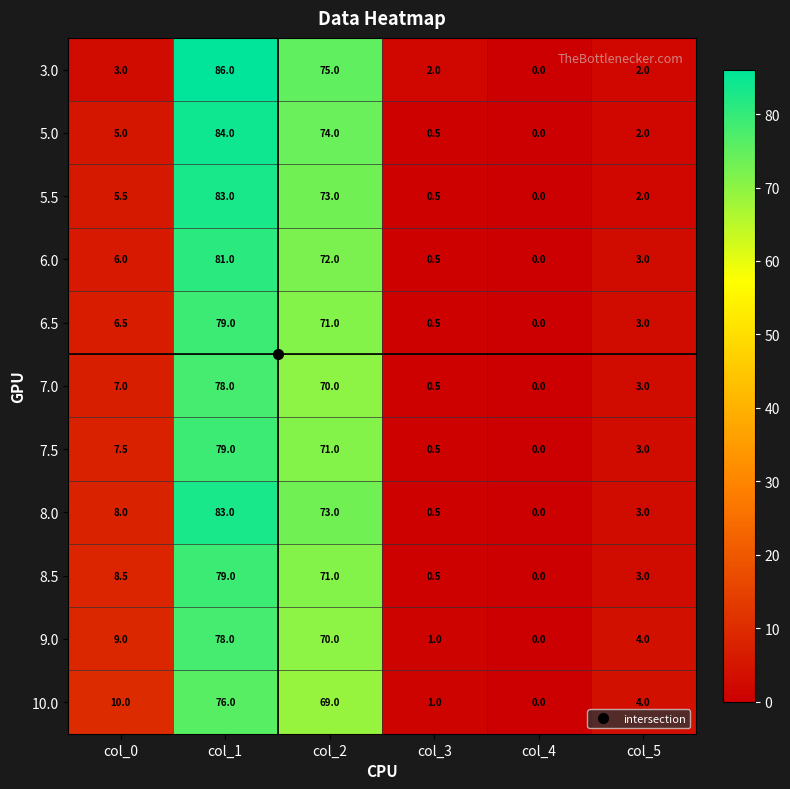

What is the total value across all series at col_0?

76.0